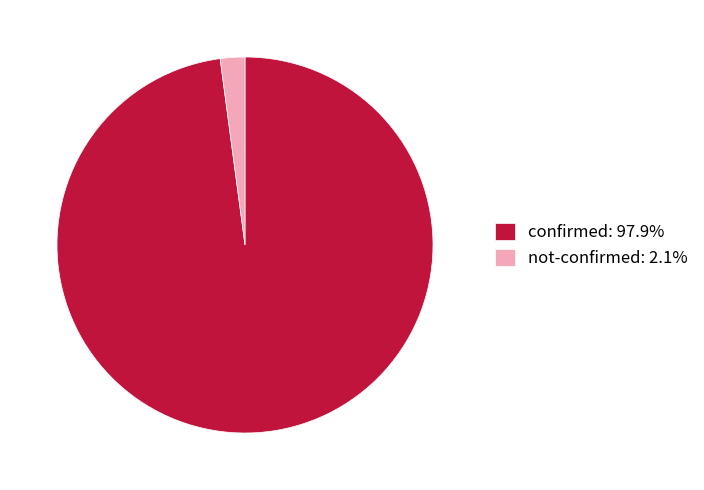

Does not-confirmed: 2.1% represent more than half of the total?

No